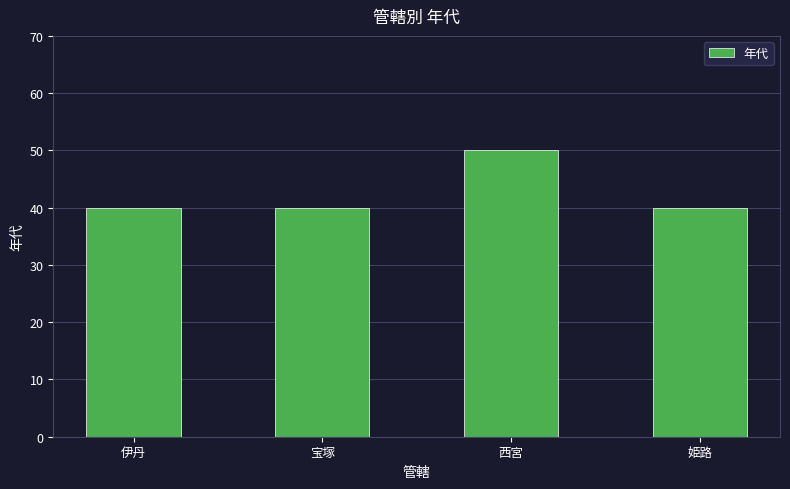

What is the difference between the values at 西宮 and 伊丹?

10